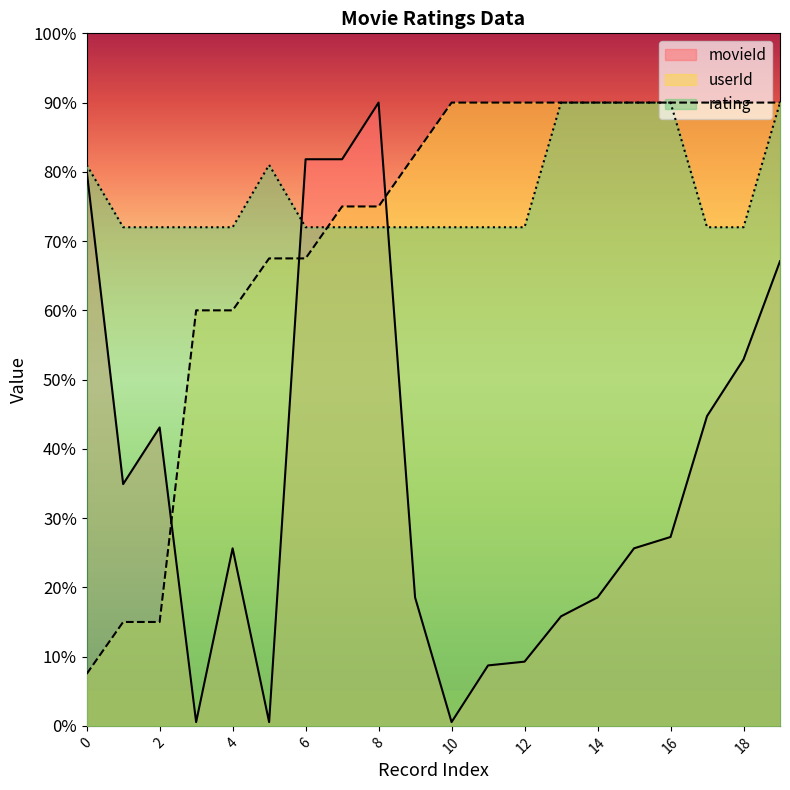

What is the highest value of the rating series?

180.0